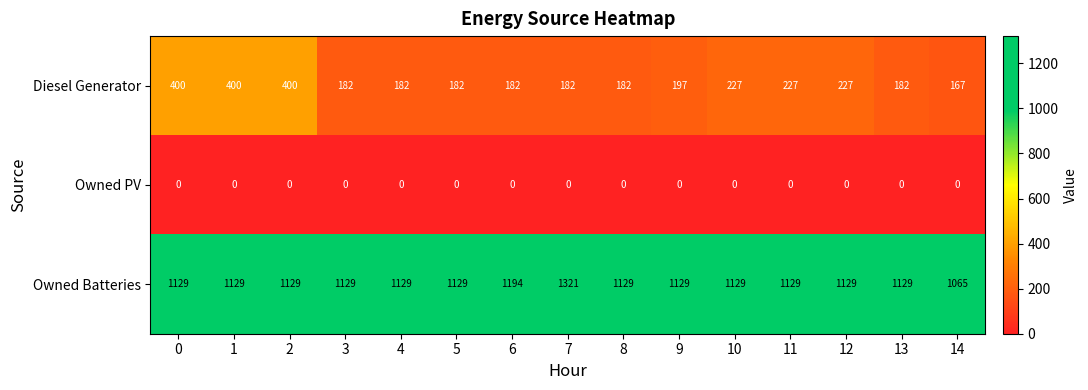

Which series has the widest spread of values?

Owned Batteries